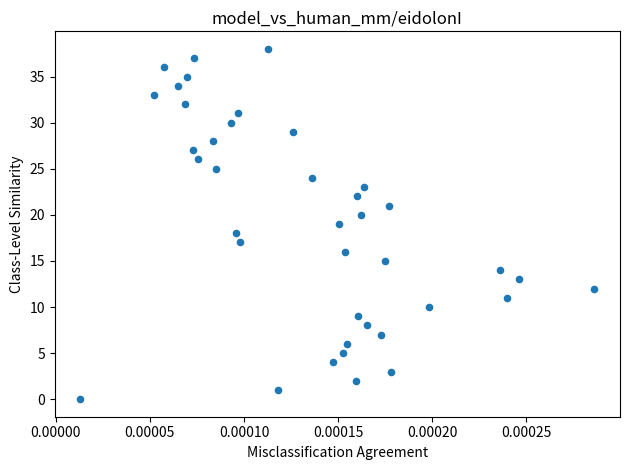

How many data points are displayed?

39